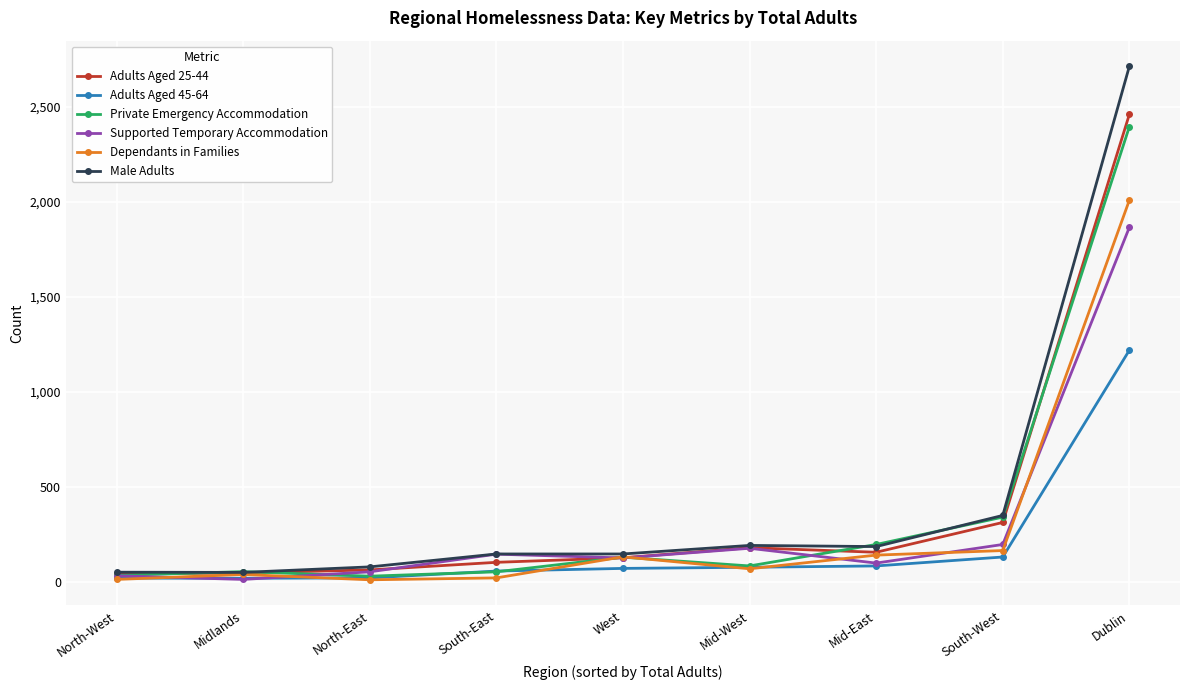

What is the label of the 5th point from the left?

West